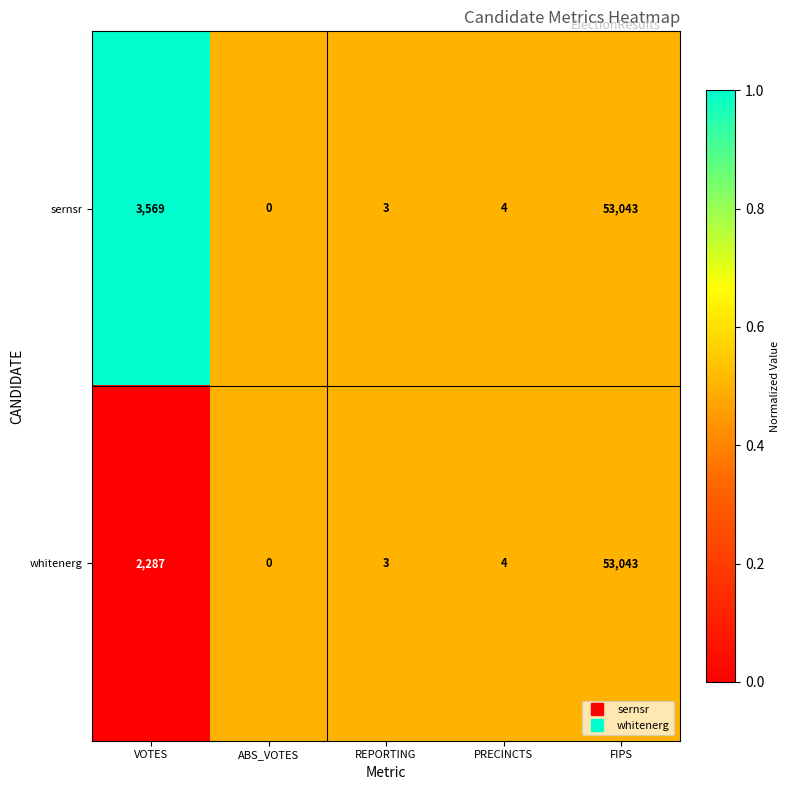

At which label does whitenerg first exceed 4?

VOTES